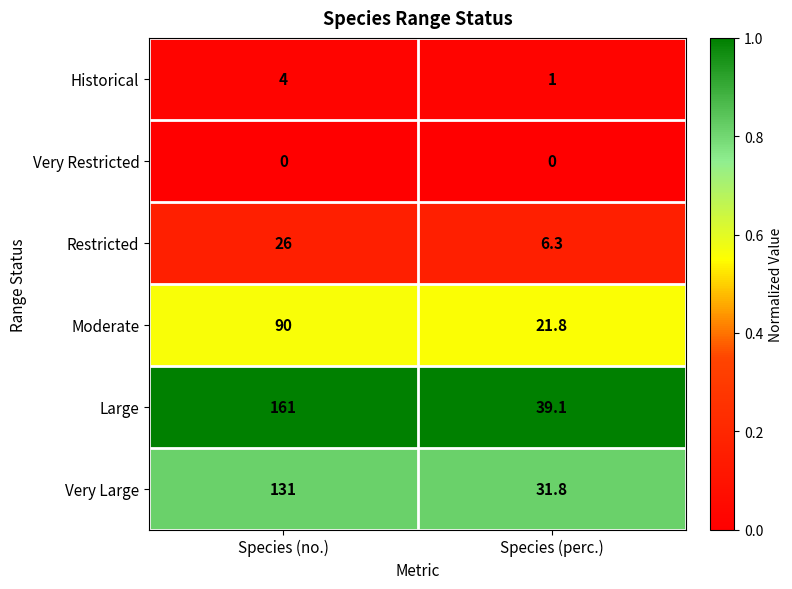

The Very Large series shows 40.4 at Species (no.). True or false?

False